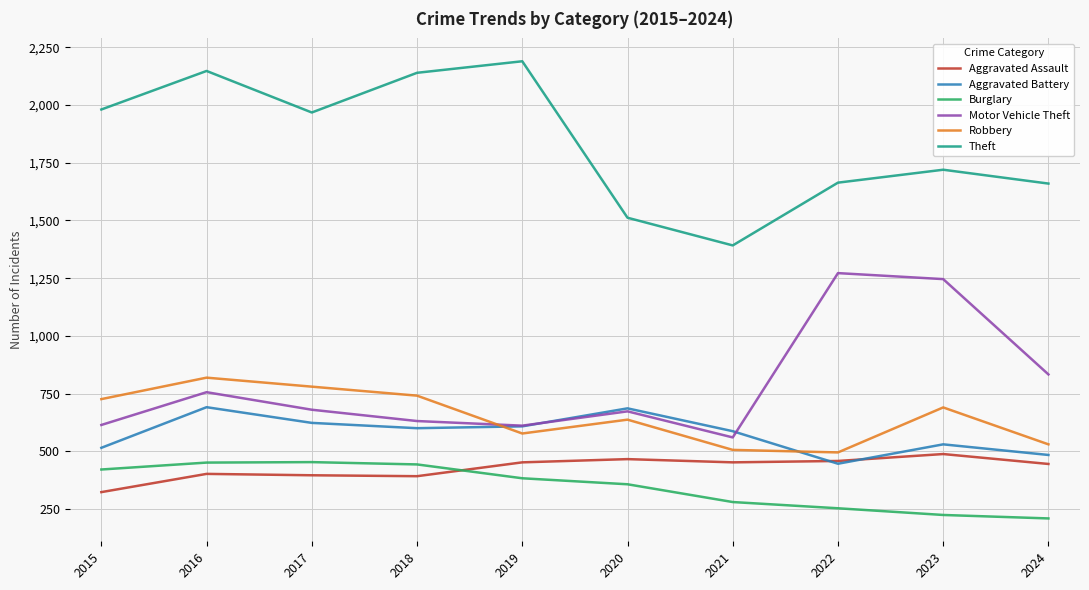

In Aggravated Assault, how many points are lower than both neighbors (excluding endpoints)?

2